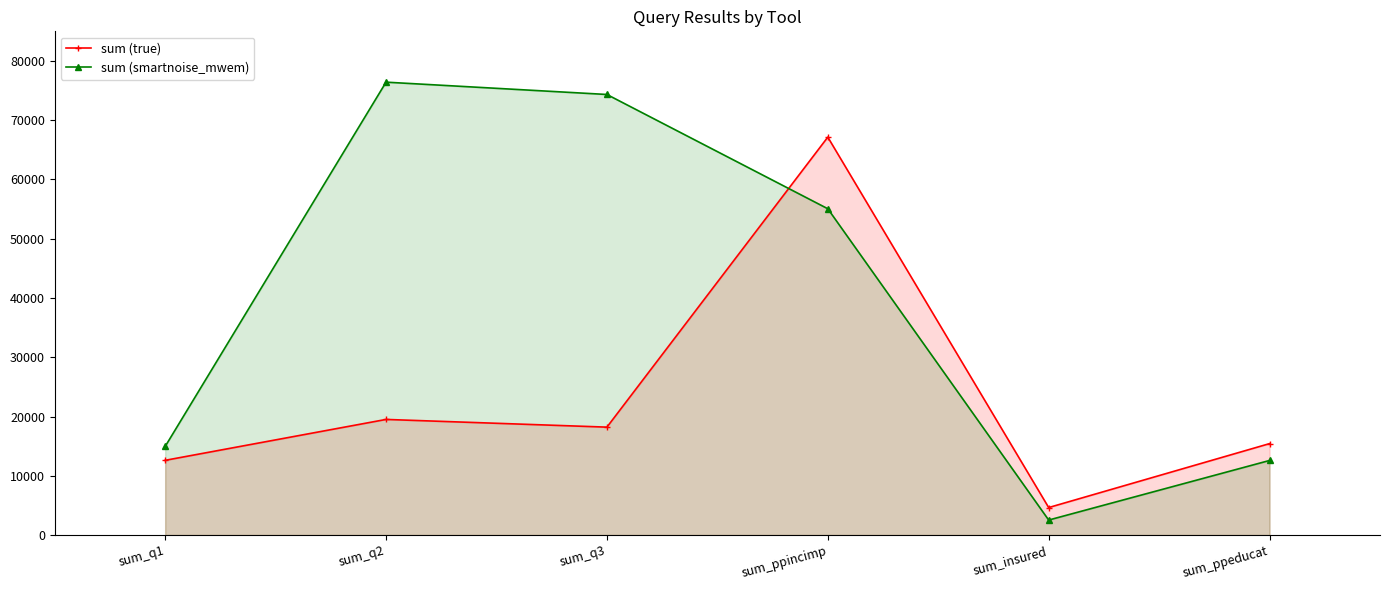

Which series ends up on top after the final intersection of sum (true) and sum (smartnoise_mwem)?

sum (true)